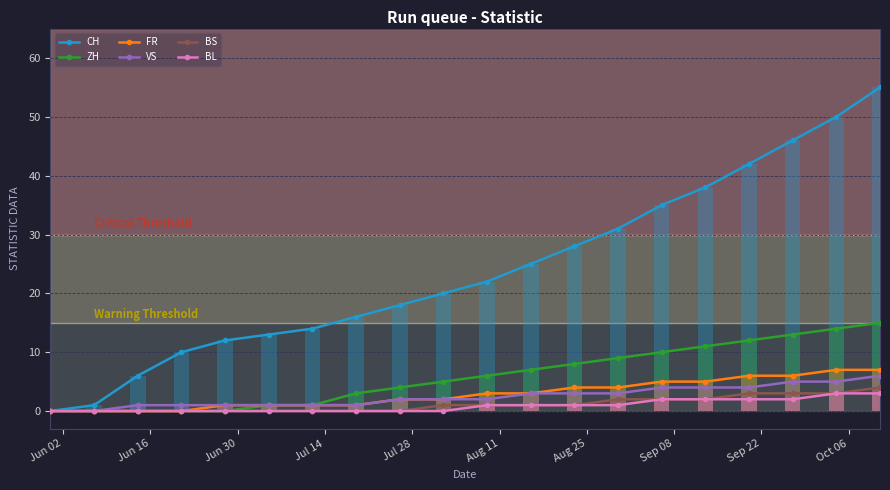

Which series has the largest total across all categories?

CH